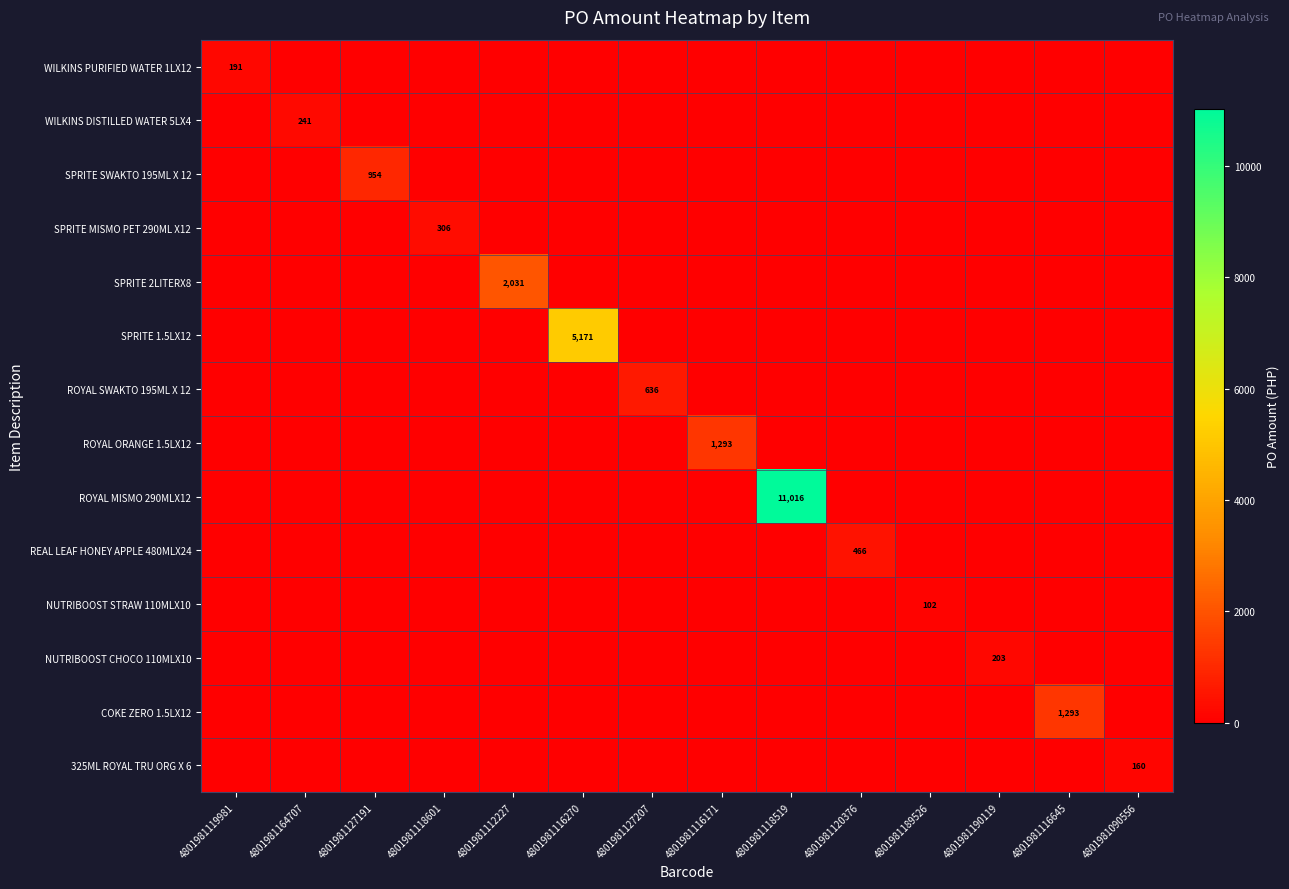

Which series has the widest spread of values?

ROYAL MISMO 290MLX12